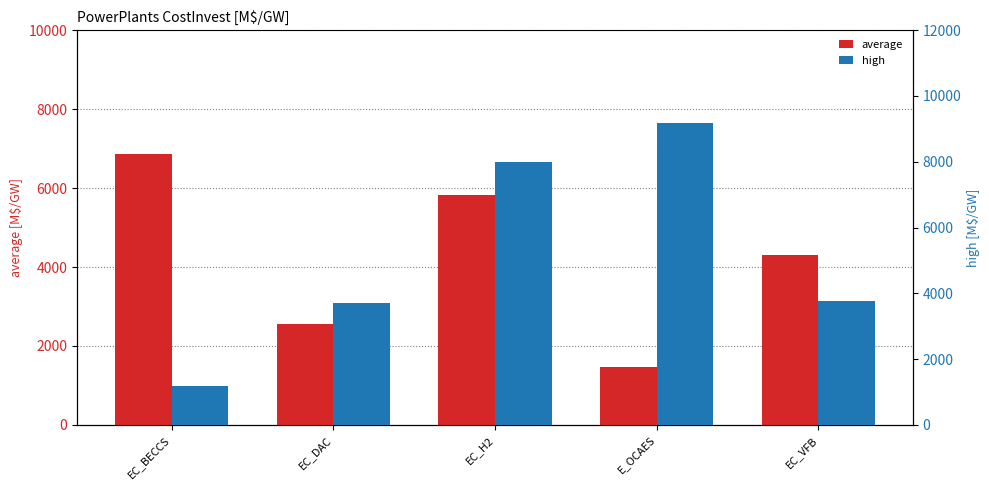

What is the difference between the high values at E_OCAES and EC_DAC?

5487.0